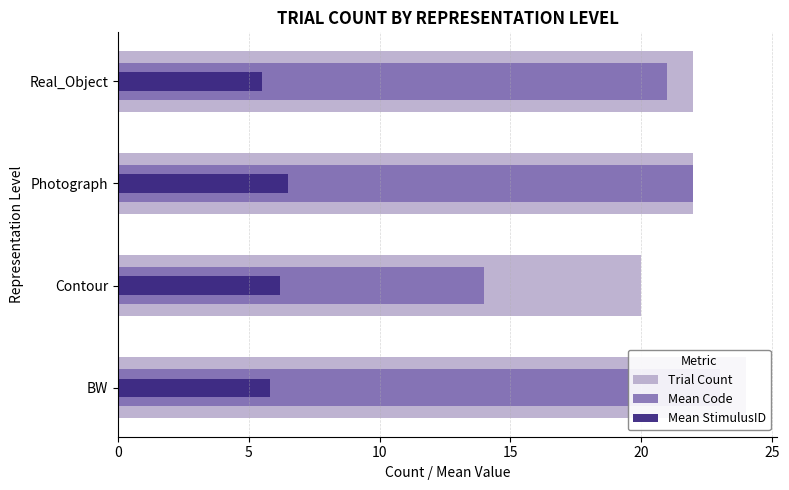

Does the chart contain stacked bars?

No